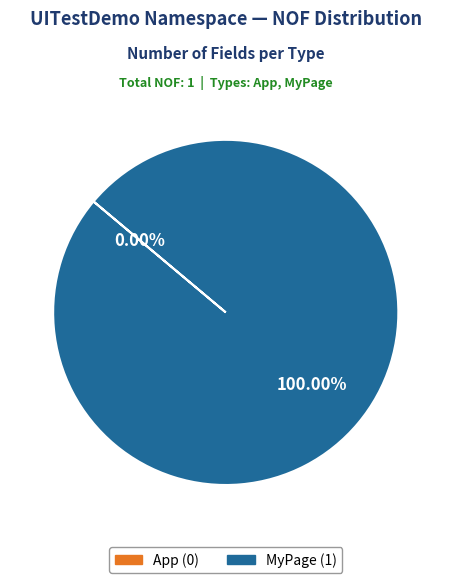

What is the largest slice in the pie chart?

MyPage